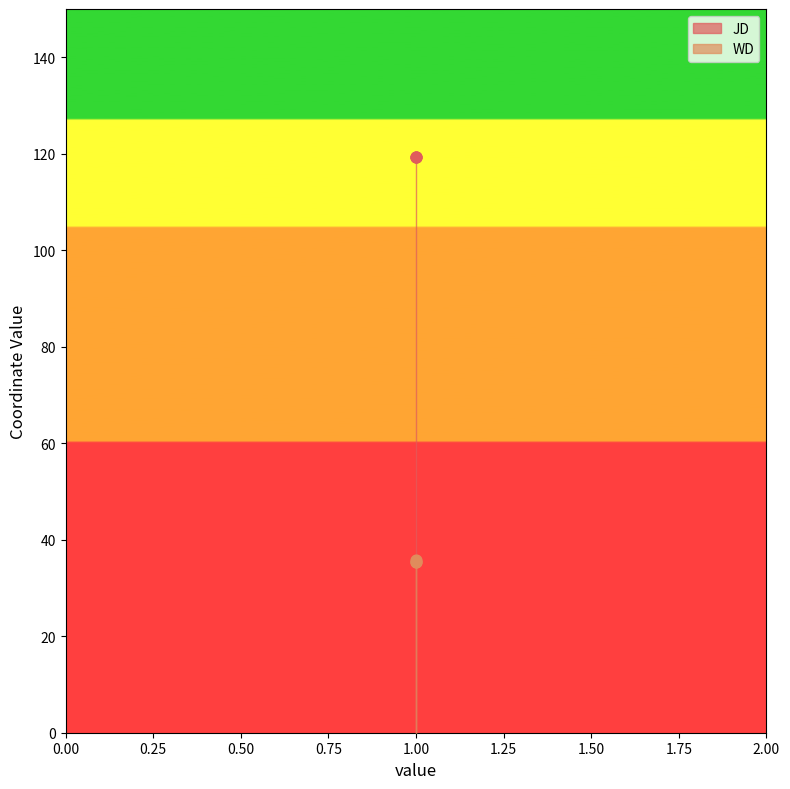

Which series reaches the minimum Y coordinate?

WD